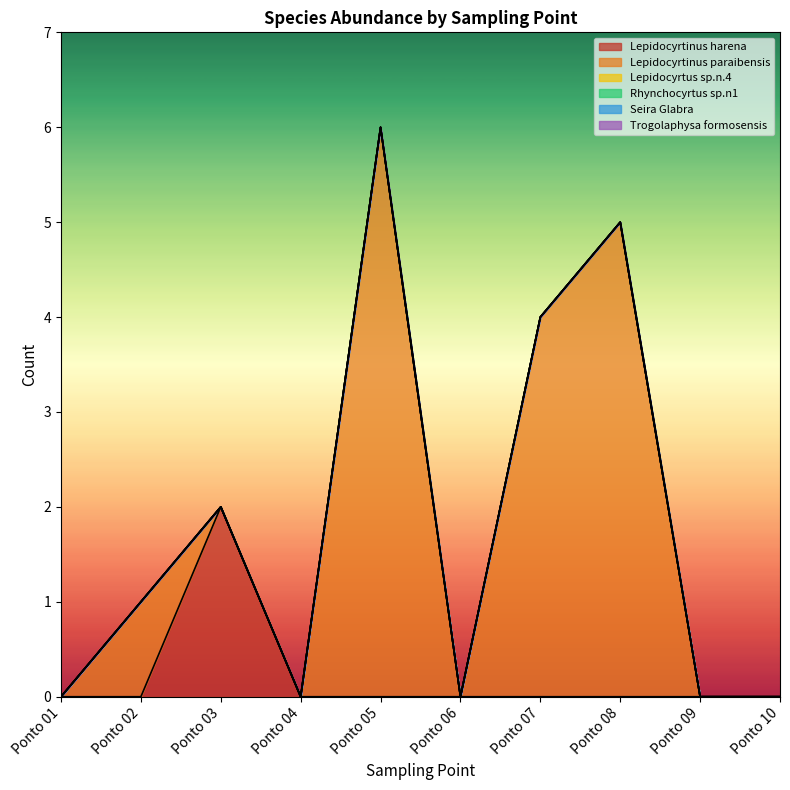

Which series has the widest spread of values?

Lepidocyrtinus paraibensis